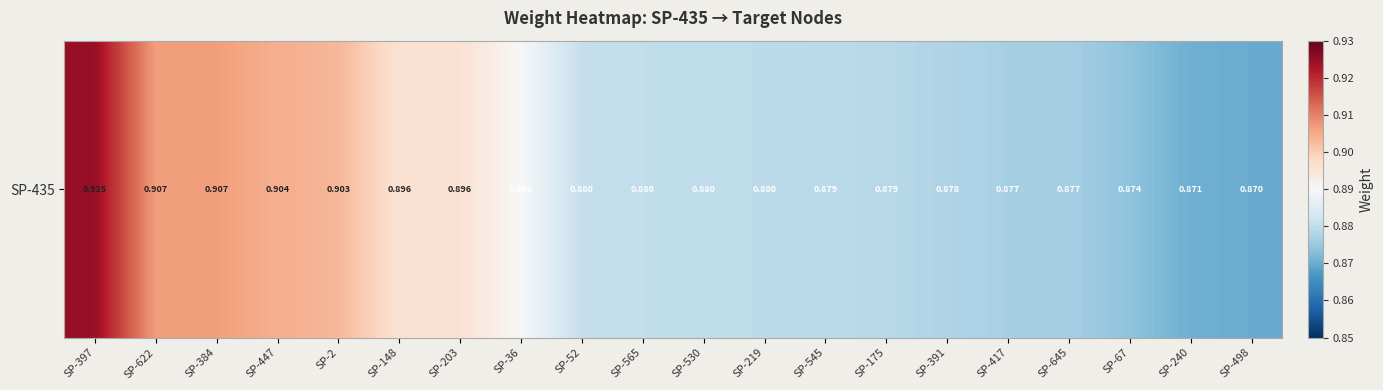

True or false: the data shows 0.9 at SP-240.

True